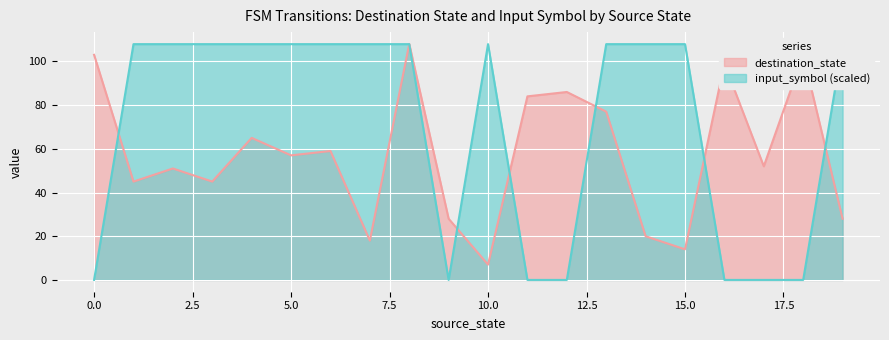

True or false: destination_state has more than 0 interior local peaks.

True